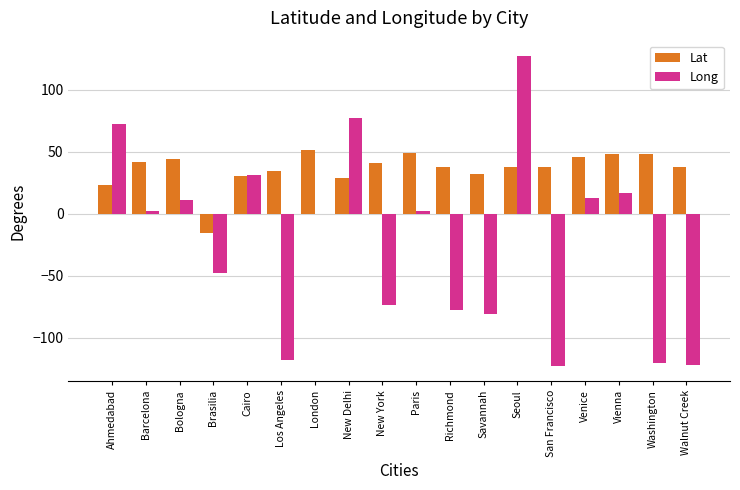

Is the value of Long at London greater than the value of Lat at Walnut Creek?

No